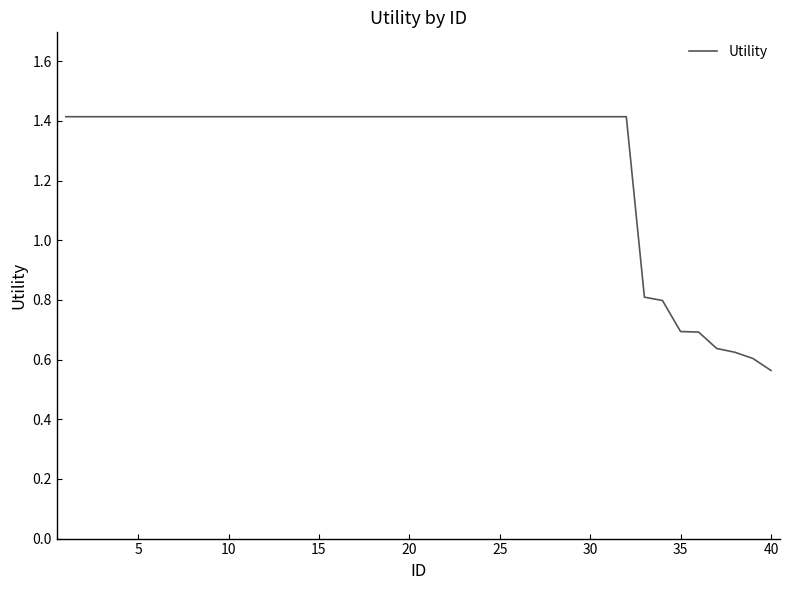

What is the difference between the maximum and minimum values?

0.9